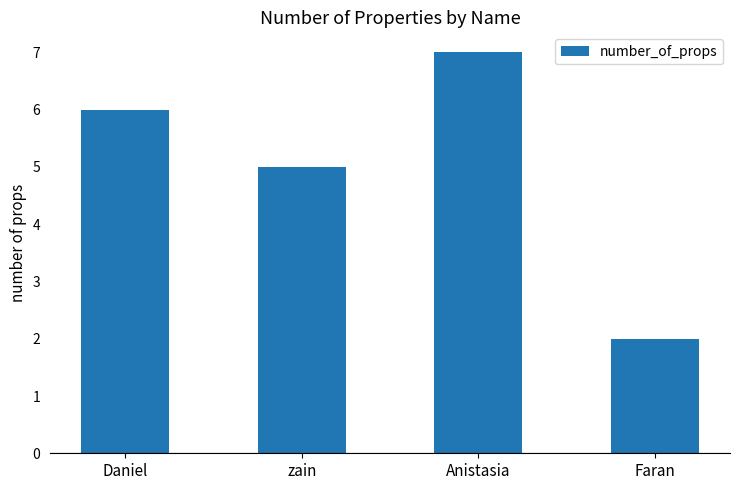

Which label corresponds to the largest value in the chart?

Anistasia